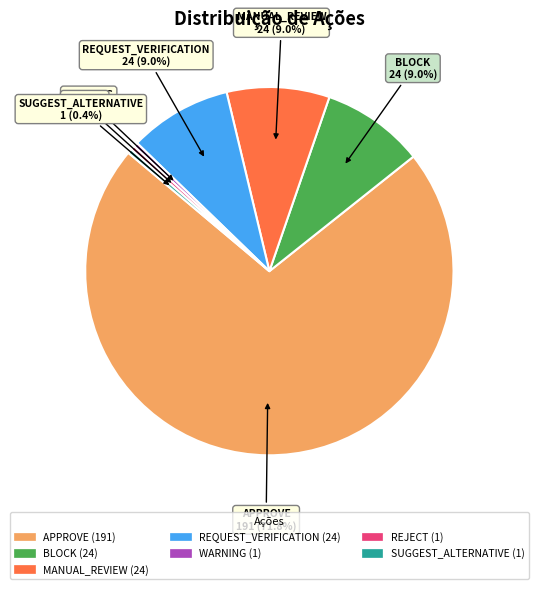

Count the number of slices in the pie.

7